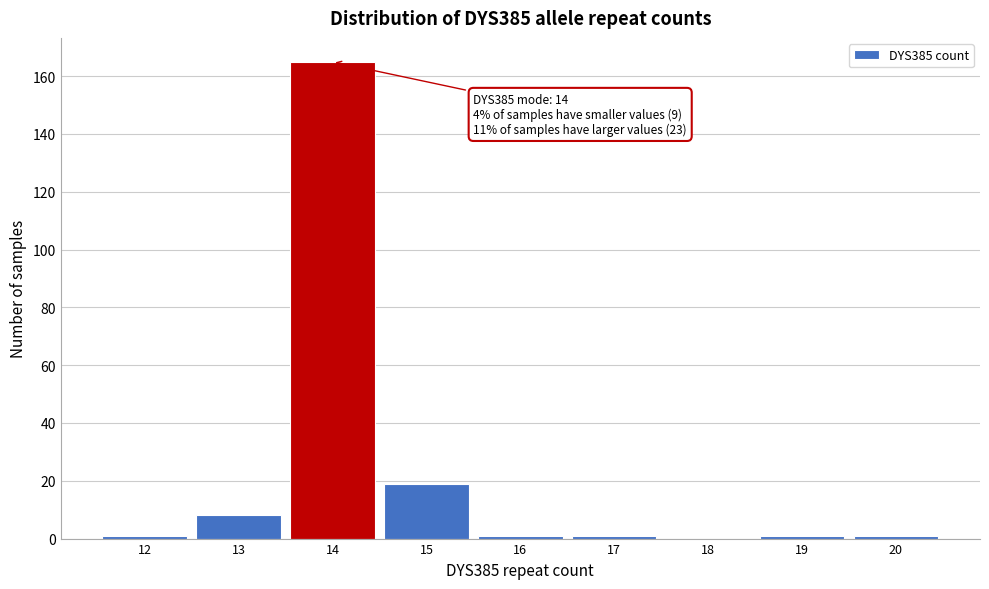

Reading left to right, transcribe all the data shown in this chart.

12=1	13=8	14=165	15=19	16=1	17=1	18=0	19=1	20=1